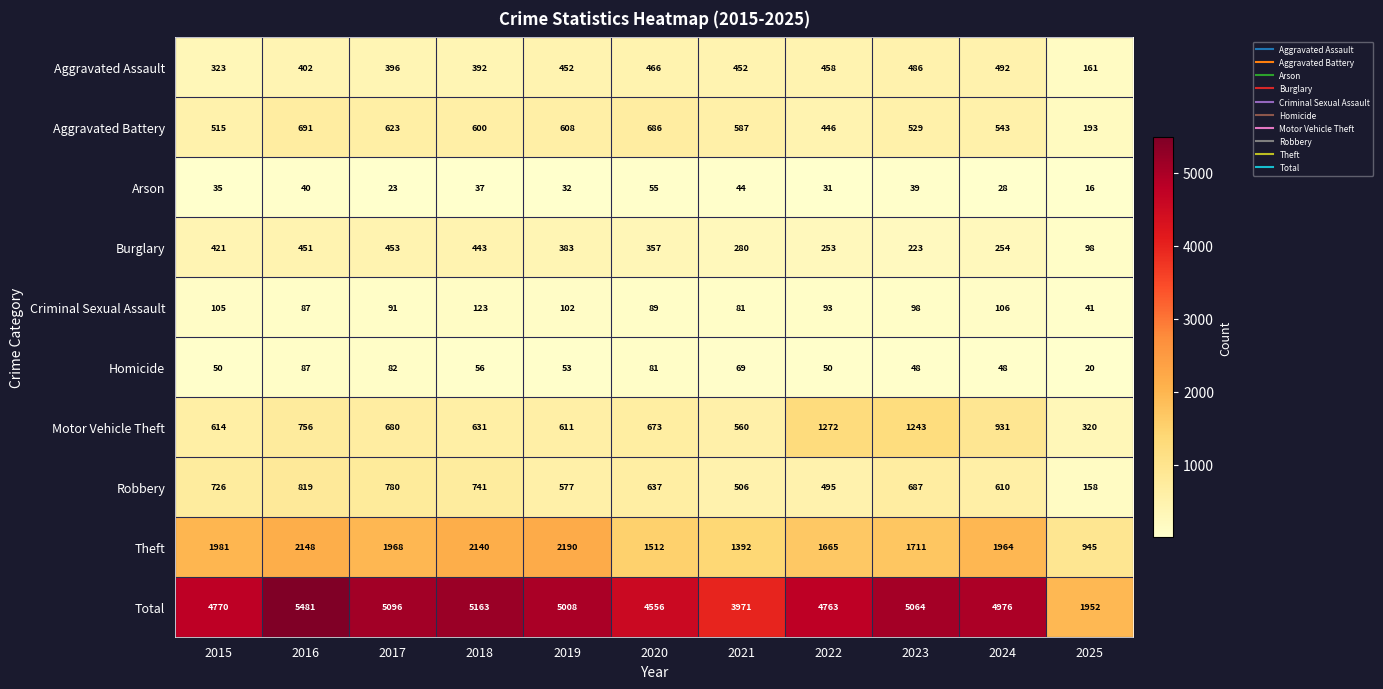

Which label corresponds to the largest value in the chart?

2016